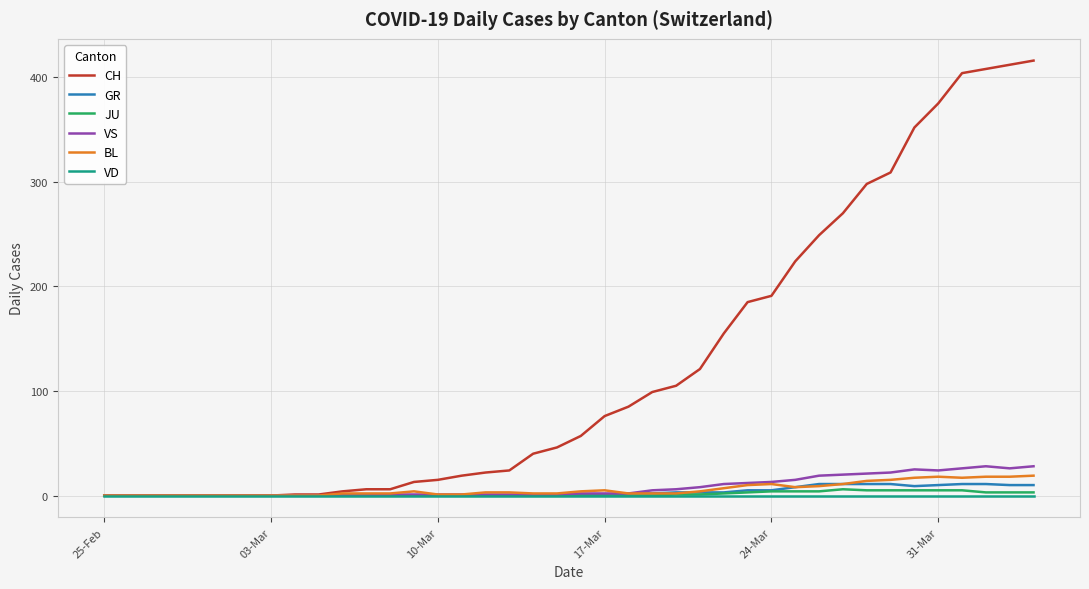

What is the maximum value shown in the chart?

416